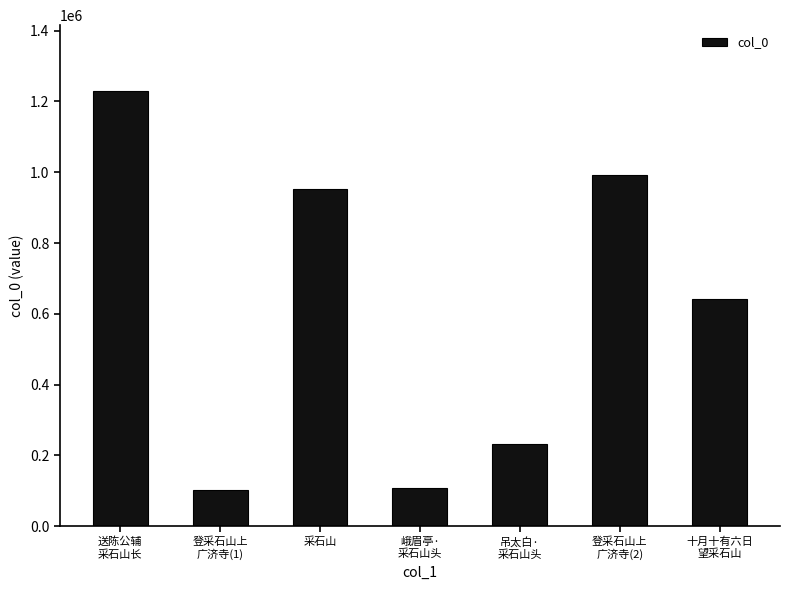

The value at 十月十有六日
望采石山 is 641705. True or false?

True